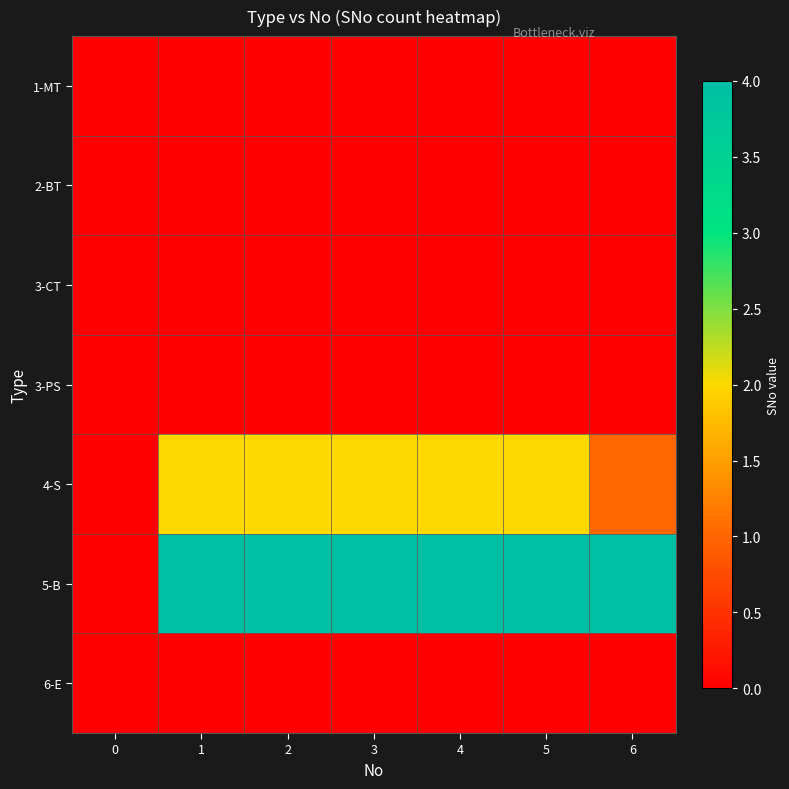

Rank the series by their maximum value, from lowest to highest.

1-MT, 2-BT, 3-CT, 3-PS, 6-E, 4-S, 5-B